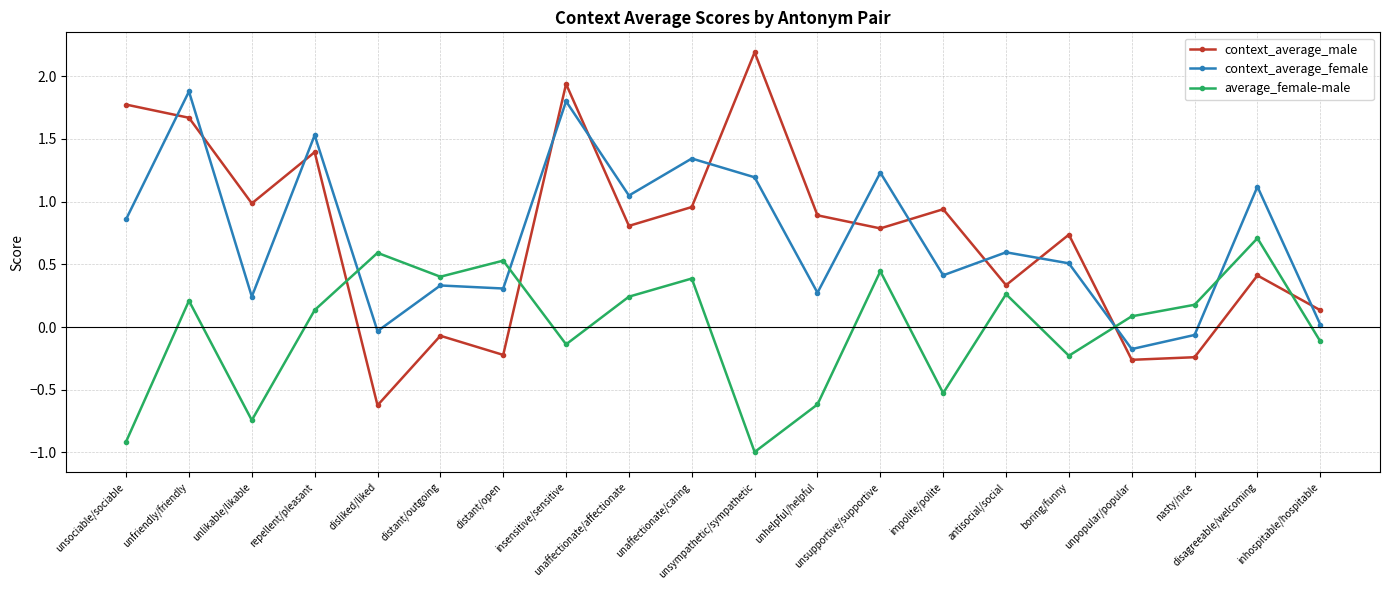

Where is average_female-male nearest to the value 0?

unpopular/popular